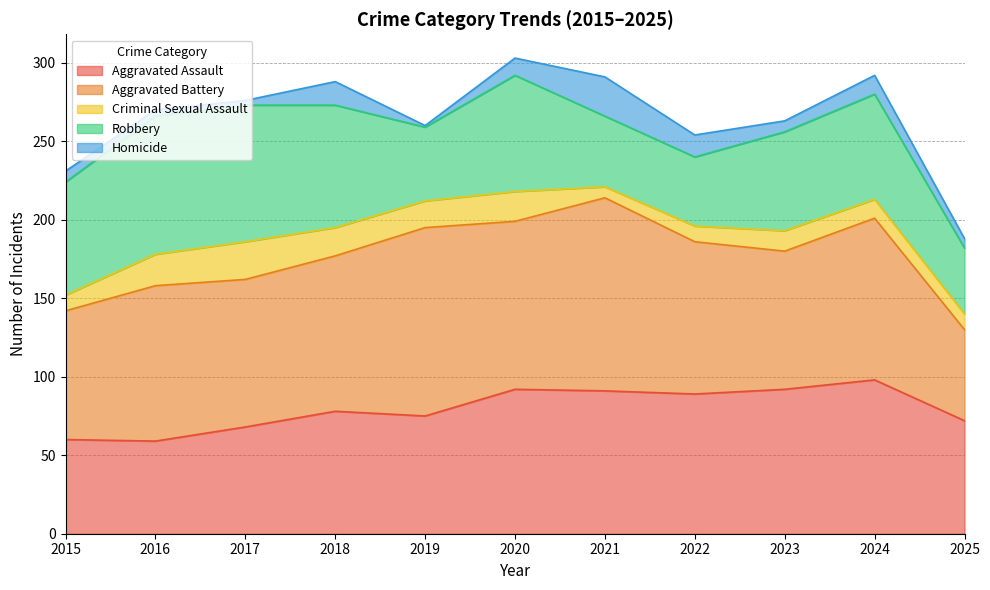

Rank the series at 2024 from lowest to highest value.

Criminal Sexual Assault, Homicide, Robbery, Aggravated Assault, Aggravated Battery